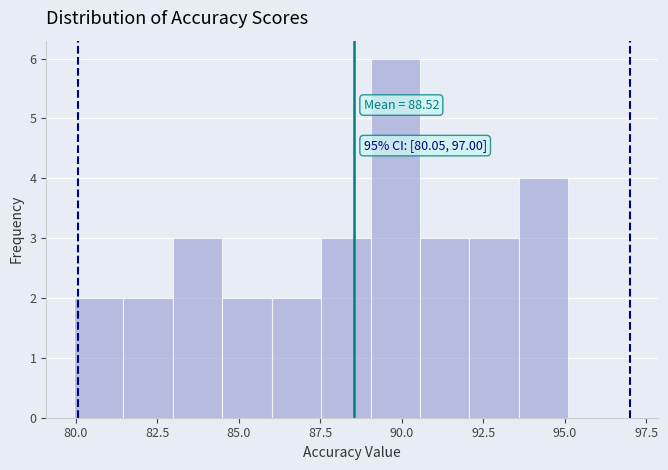

Read against the x-axis, roughly where is the centre of the tallest bar?

90.0